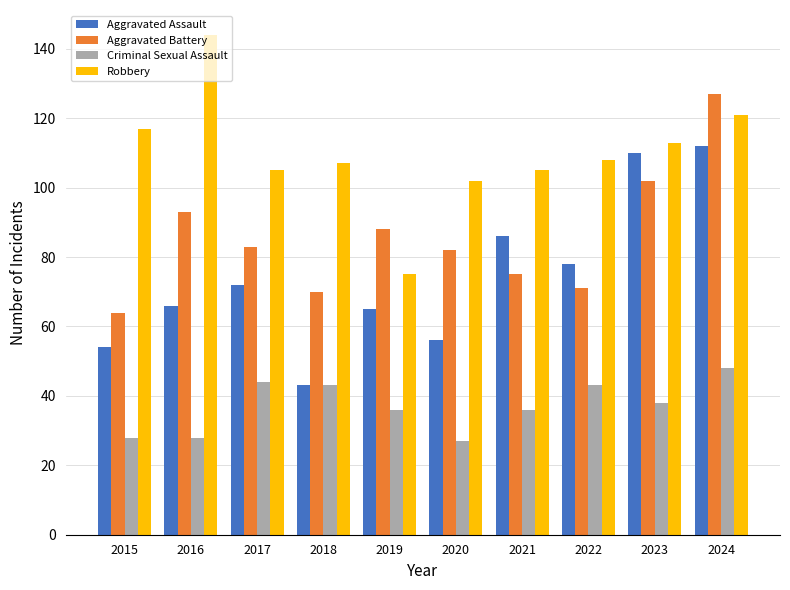

True or false: Aggravated Assault has a value of 110 at 2016.

False